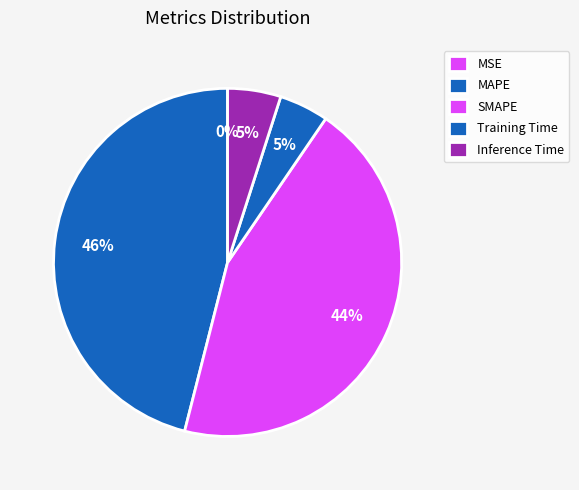

What percentage is the MAPE slice, to the nearest percent?

46%